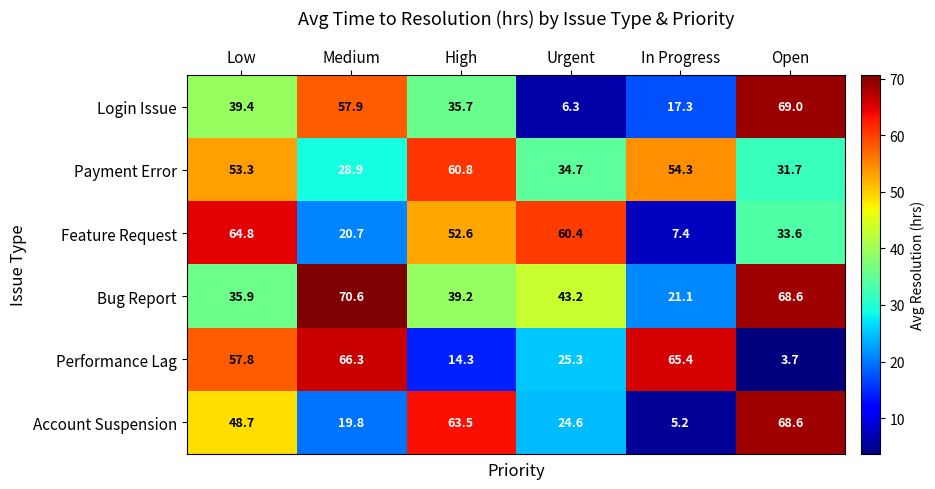

What is the smallest value displayed?

3.7